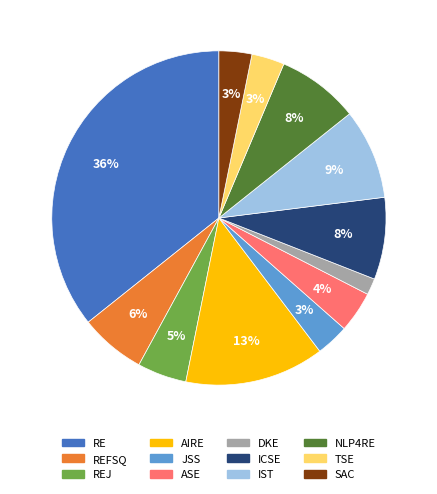

Is there a majority slice in this chart?

No